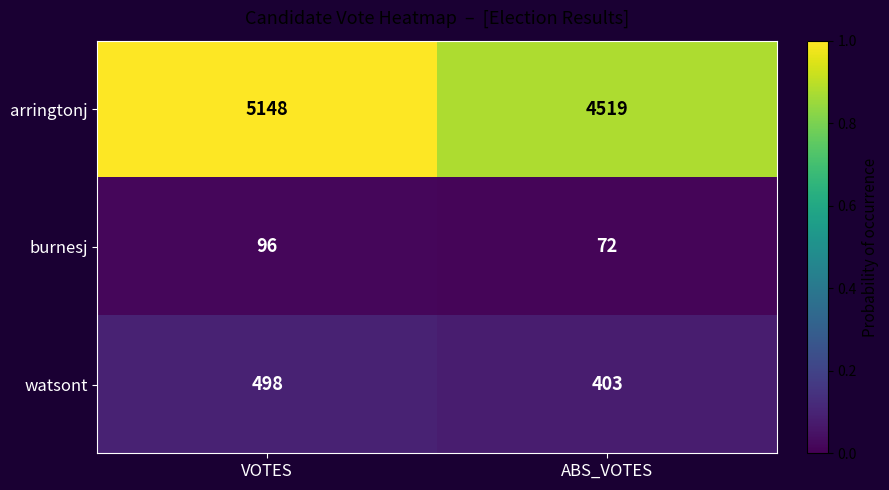

List the series in order of their peak value, lowest first.

burnesj, watsont, arringtonj